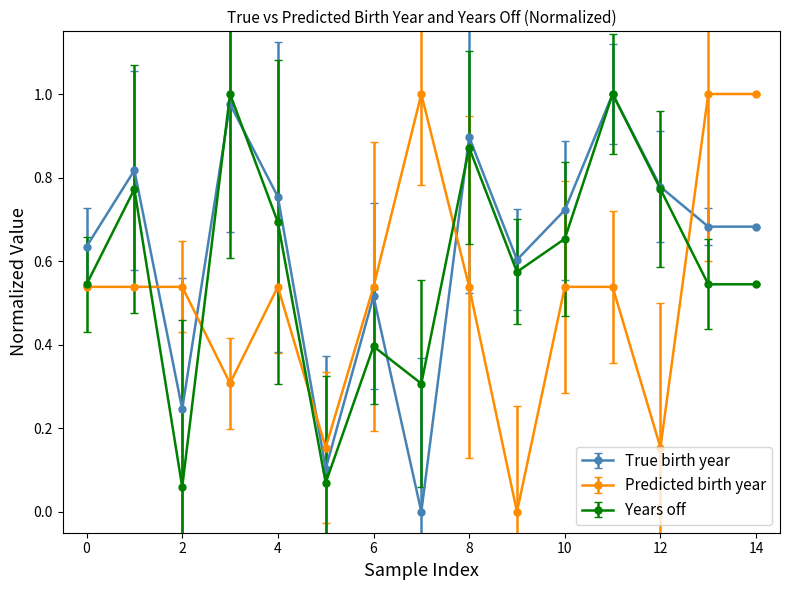

Count the number of categories in the chart.

15